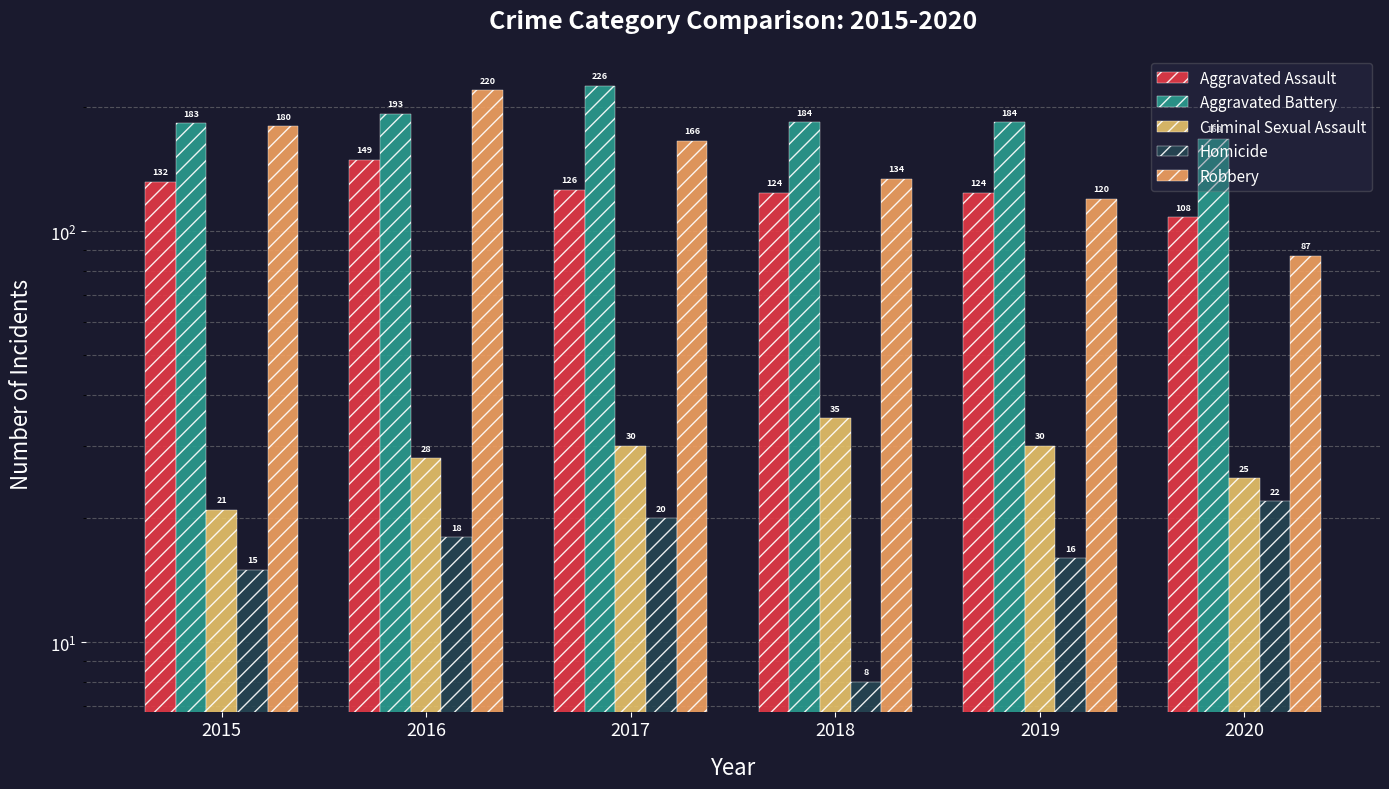

What is the value of the Criminal Sexual Assault bar at the 2nd from the left?

28